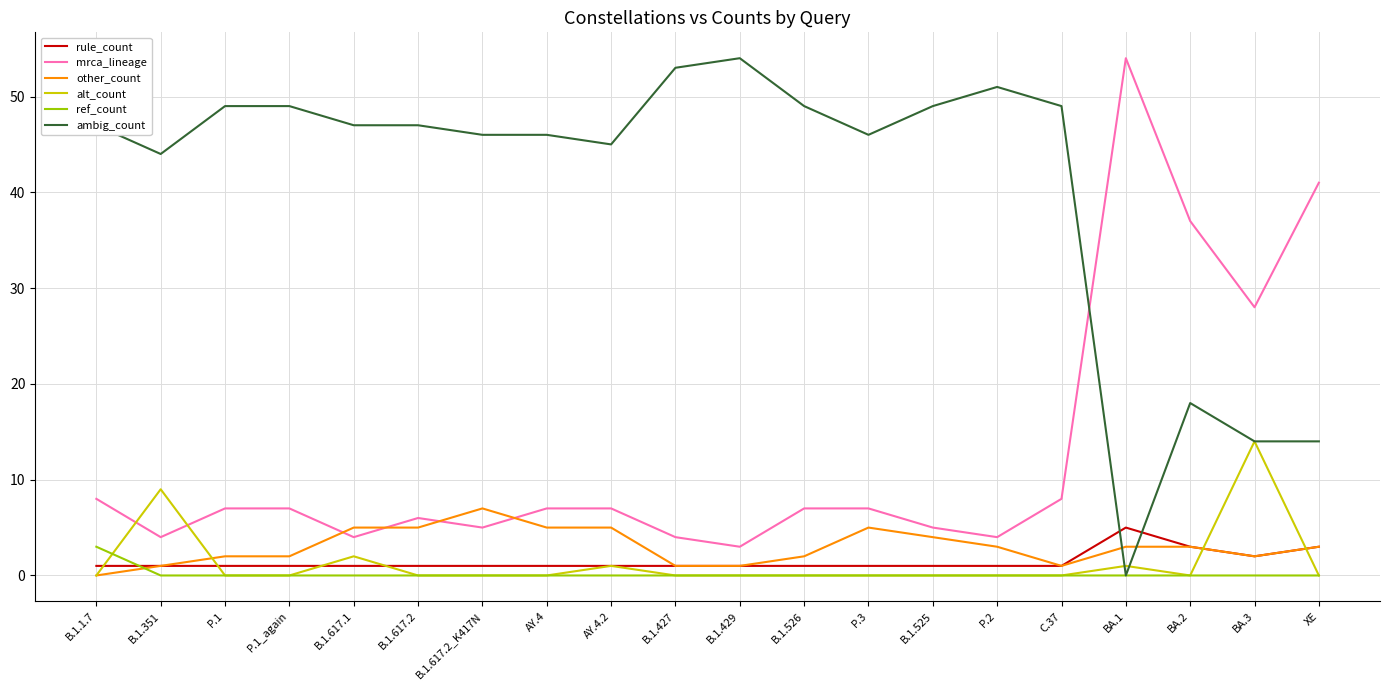

True or false: ref_count and alt_count cross at least once.

True